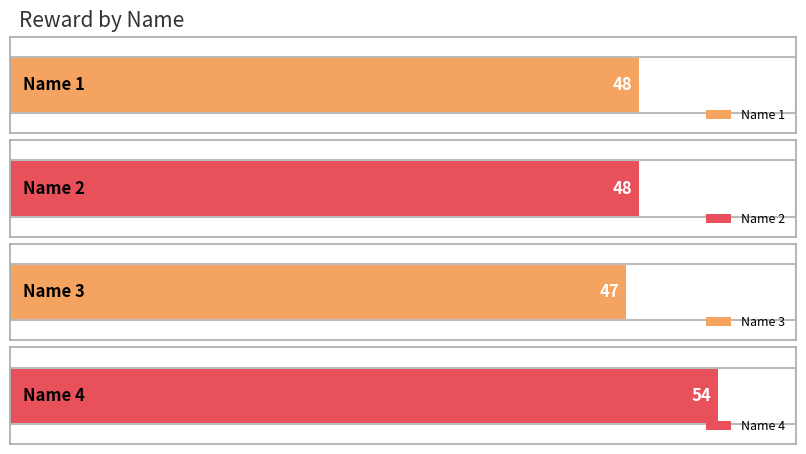

Does the chart contain stacked bars?

No